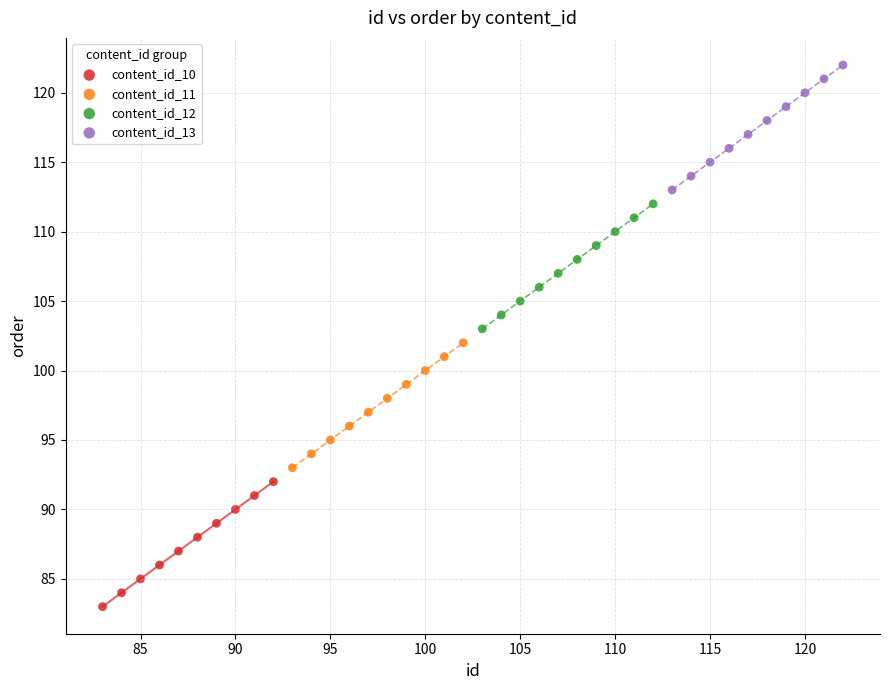

What are all the series names shown in the legend?

content_id_10, content_id_11, content_id_12, content_id_13